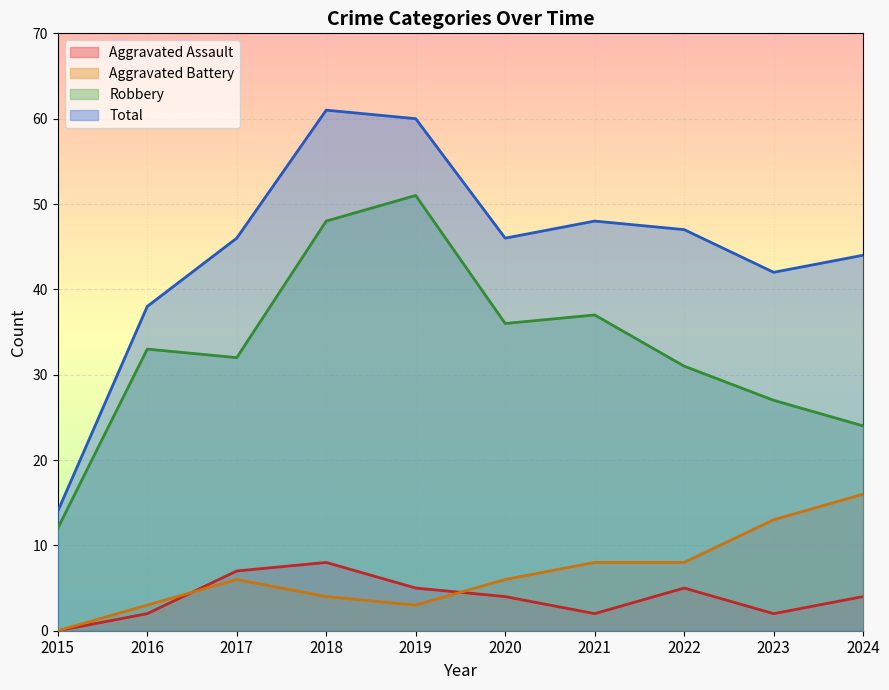

Reading left to right, extract all data points from this chart.

Aggravated Assault: 2015=0	2016=2	2017=7	2018=8	2019=5	2020=4	2021=2	2022=5	2023=2	2024=4
Aggravated Battery: 2015=0	2016=3	2017=6	2018=4	2019=3	2020=6	2021=8	2022=8	2023=13	2024=16
Robbery: 2015=12	2016=33	2017=32	2018=48	2019=51	2020=36	2021=37	2022=31	2023=27	2024=24
Total: 2015=14	2016=38	2017=46	2018=61	2019=60	2020=46	2021=48	2022=47	2023=42	2024=44